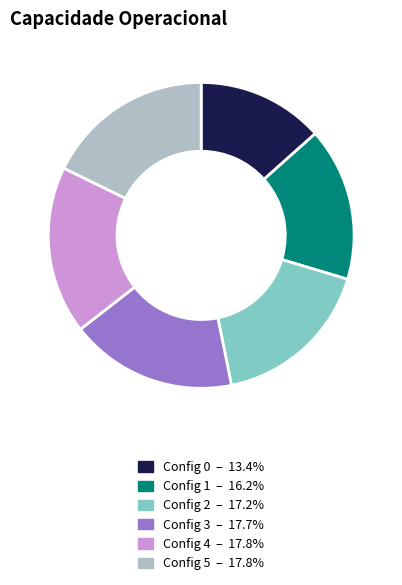

Is there a majority slice in this chart?

No